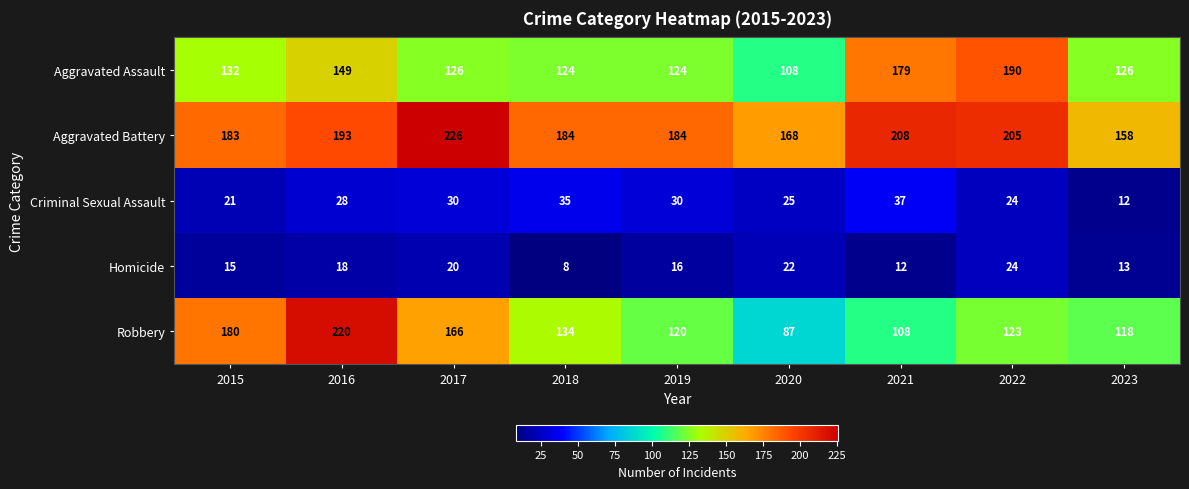

Which category has the highest value across all series?

2017